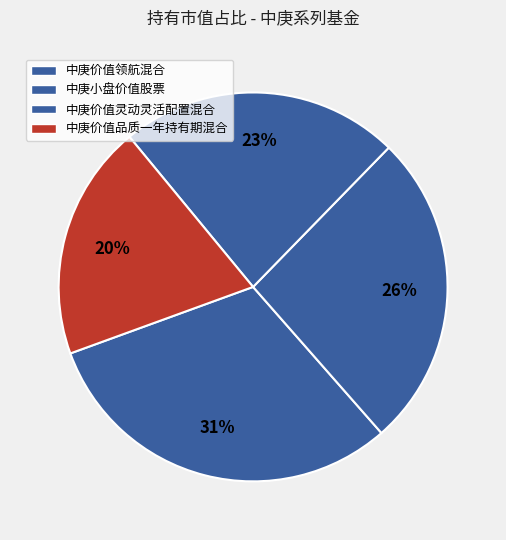

How many segments does this pie chart have?

4